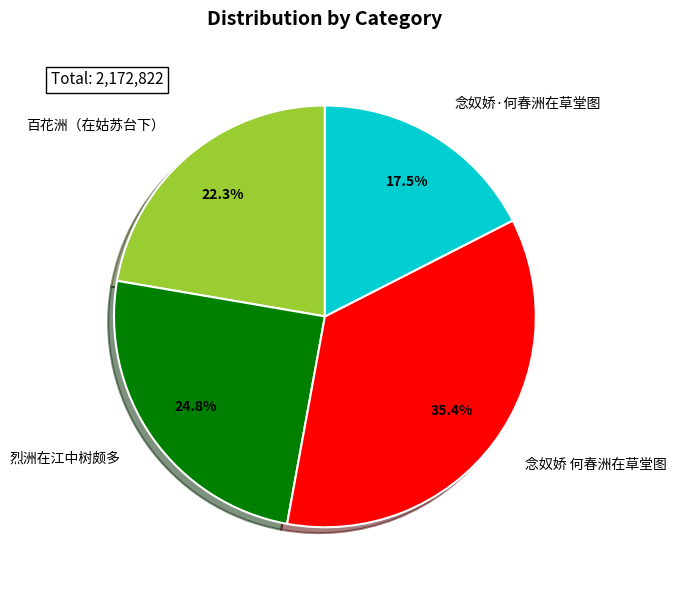

To the nearest percent, what percentage of the pie is 烈洲在江中树颇多?

25%